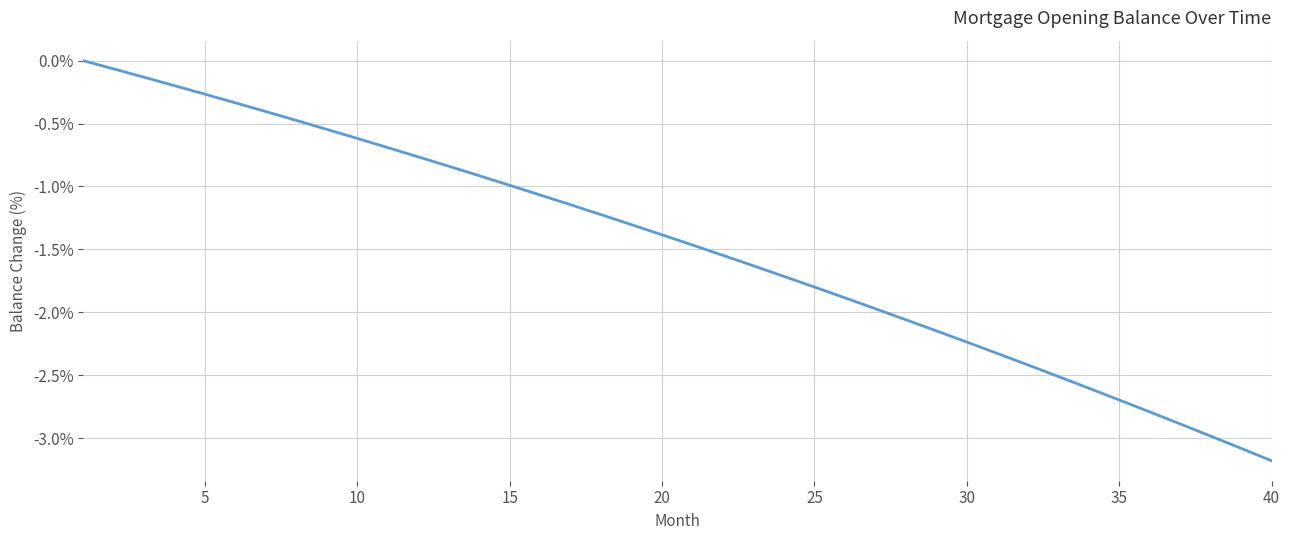

What is the difference between the maximum and minimum values?

3.2